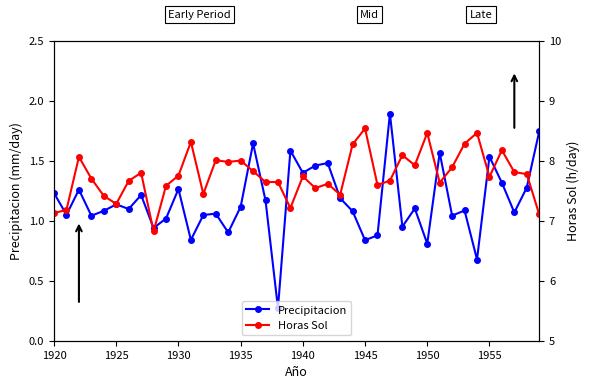

How many categories are shown in the chart?

40